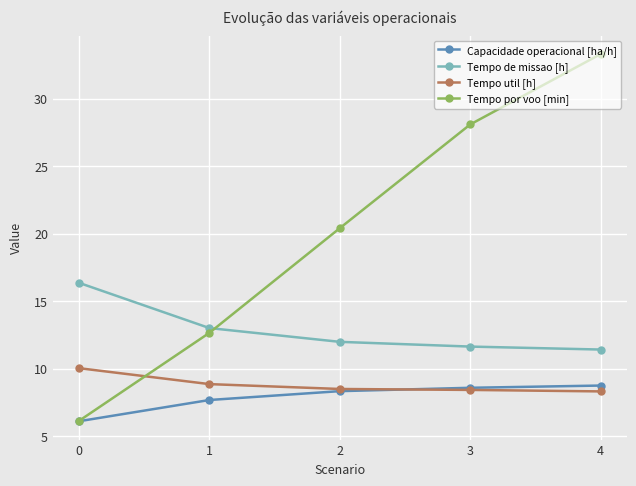

What are all the series names shown in the legend?

Capacidade operacional [ha/h], Tempo de missao [h], Tempo util [h], Tempo por voo [min]